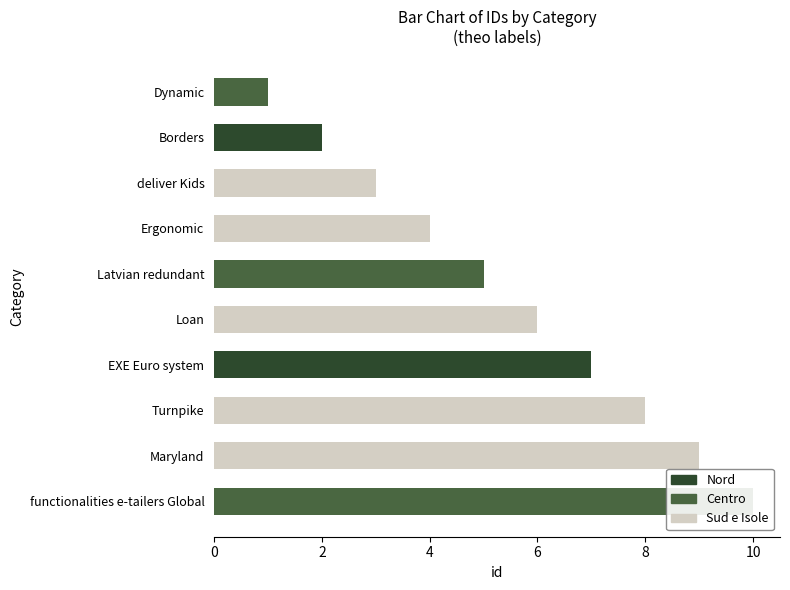

What is the average value?

6